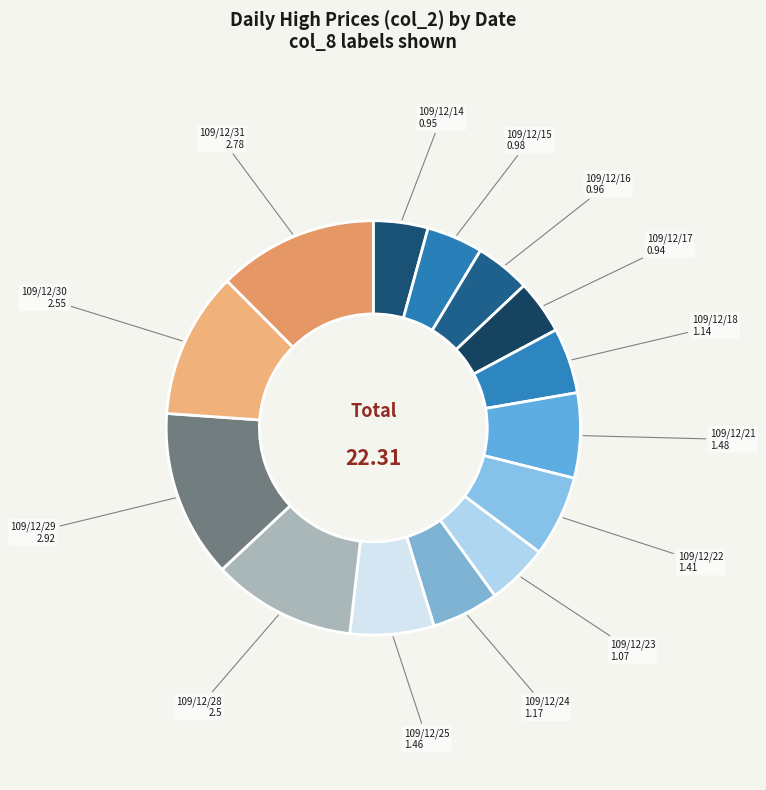

Count the number of slices in the pie.

14